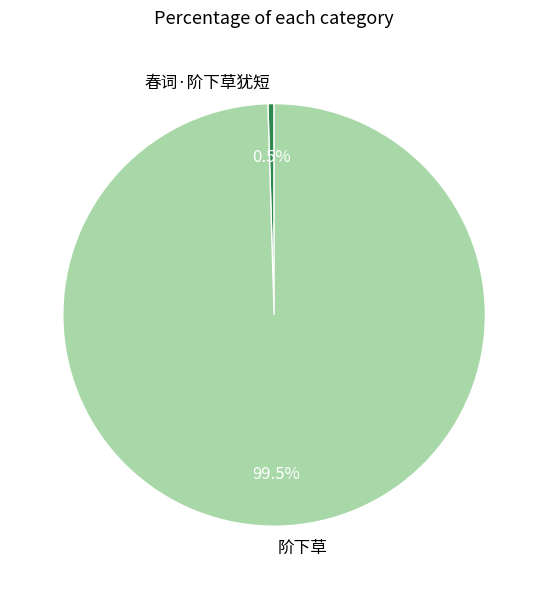

How many segments does this pie chart have?

2